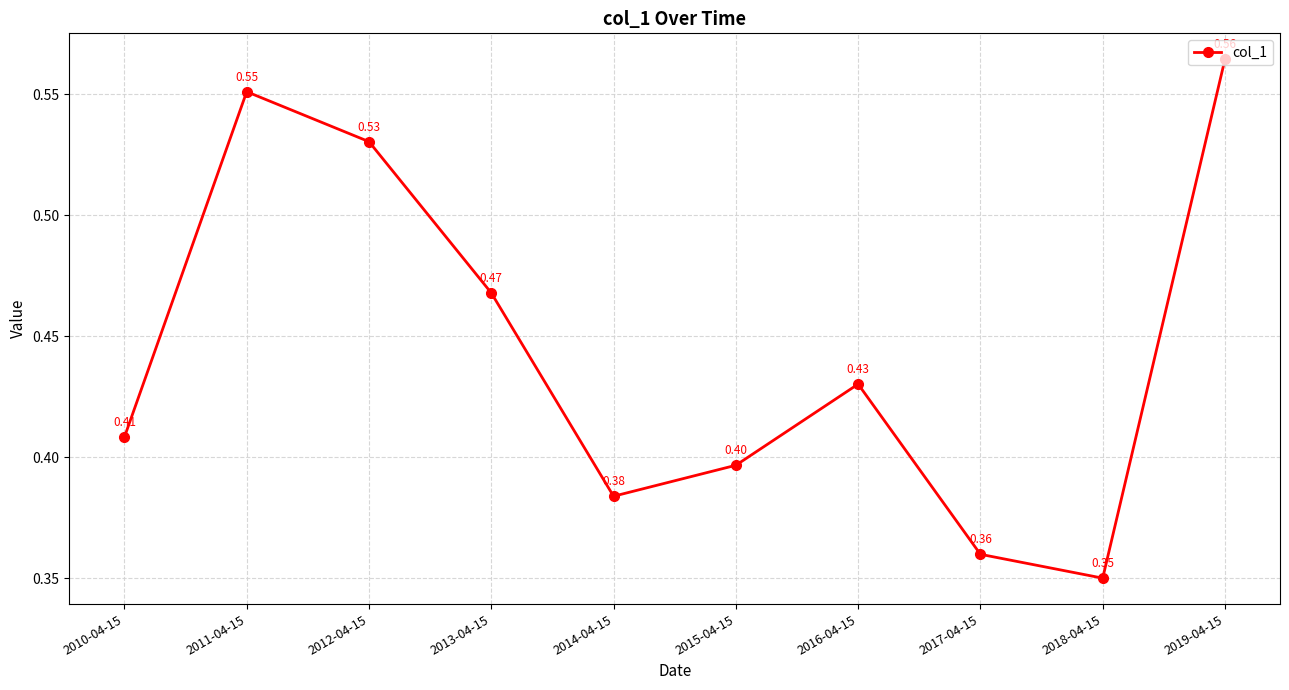

What is the change in value from 2010-04-15 to 2012-04-15?

+0.1